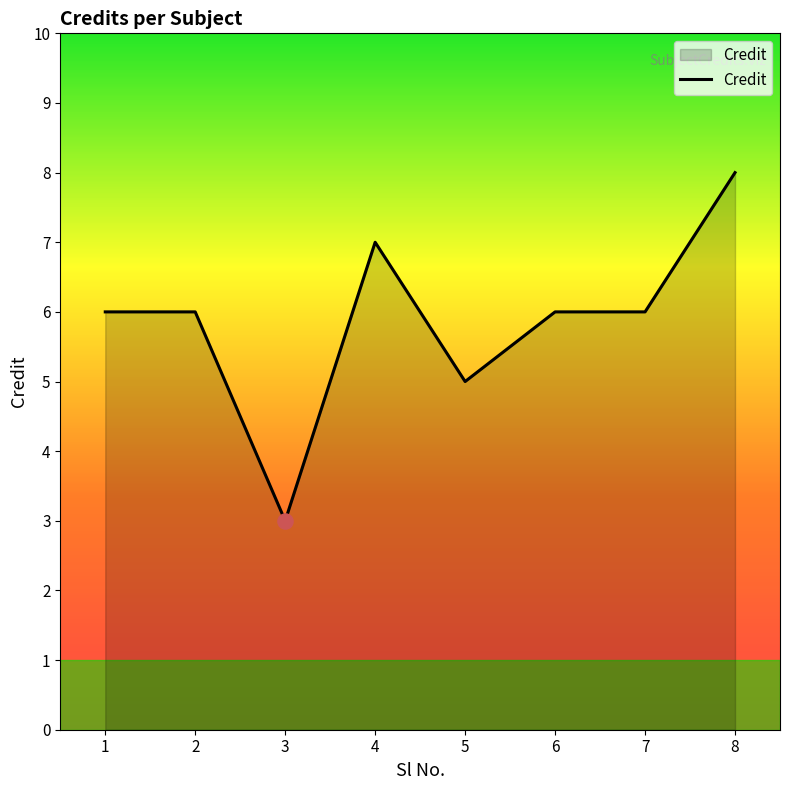

Which has a higher value, 3 or 4?

4